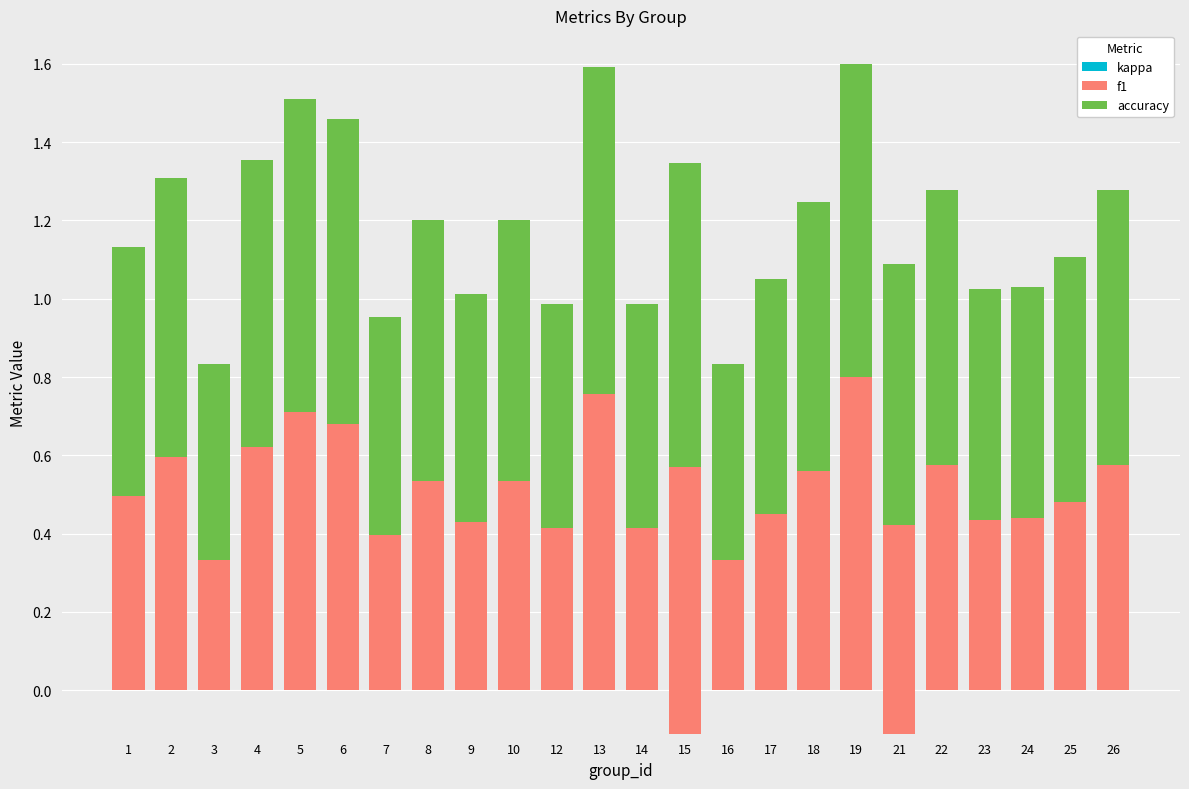

Is the value of accuracy at 23 greater than the value of f1 at 21?

Yes